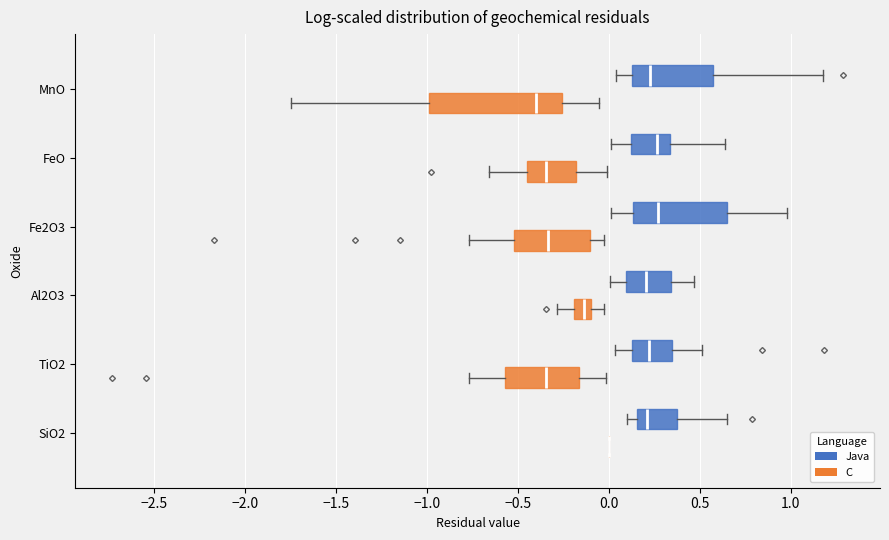

Reading bottom to top, transcribe this box plot: for each box, give where its median line is, the range the box spans, and where its two whiskers end, as read against the x-axis. The values are not printed on the chart, so give them approximately, as read against the axis.

SiO2 (C): box collapsed to a line at 0.00, whiskers 0.00 to 0.00
SiO2 (Java): median 0.20, box 0.15 to 0.35, whiskers 0.10 to 0.65
TiO2 (C): median -0.35, box -0.55 to -0.15, whiskers -0.75 to 0.00
TiO2 (Java): median 0.20, box 0.15 to 0.35, whiskers 0.05 to 0.50
Al2O3 (C): median -0.15, box -0.20 to -0.10, whiskers -0.30 to 0.00
Al2O3 (Java): median 0.20, box 0.10 to 0.35, whiskers 0.00 to 0.45
Fe2O3 (C): median -0.35, box -0.50 to -0.10, whiskers -0.75 to 0.00
Fe2O3 (Java): median 0.25, box 0.15 to 0.65, whiskers 0.00 to 1.00
FeO (C): median -0.35, box -0.45 to -0.20, whiskers -0.65 to 0.00
FeO (Java): median 0.25, box 0.10 to 0.35, whiskers 0.00 to 0.65
MnO (C): median -0.40, box -1.00 to -0.25, whiskers -1.75 to -0.05
MnO (Java): median 0.25, box 0.15 to 0.55, whiskers 0.05 to 1.20